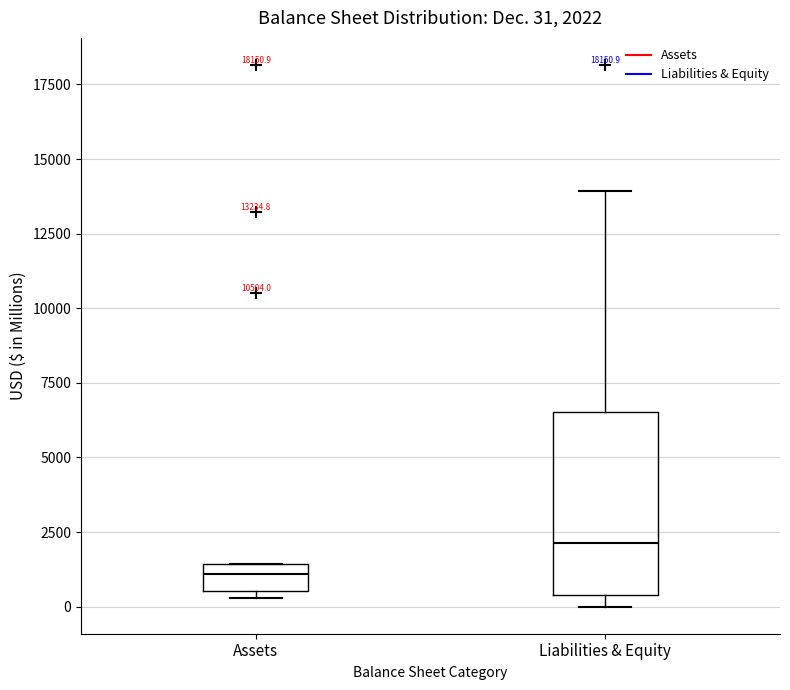

Comparing the boxes themselves (not the whiskers), which one is the tallest?

Liabilities & Equity